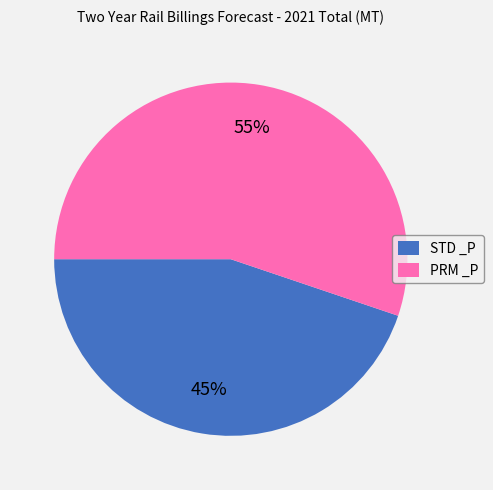

What percentage is the STD _P slice, to the nearest percent?

45%